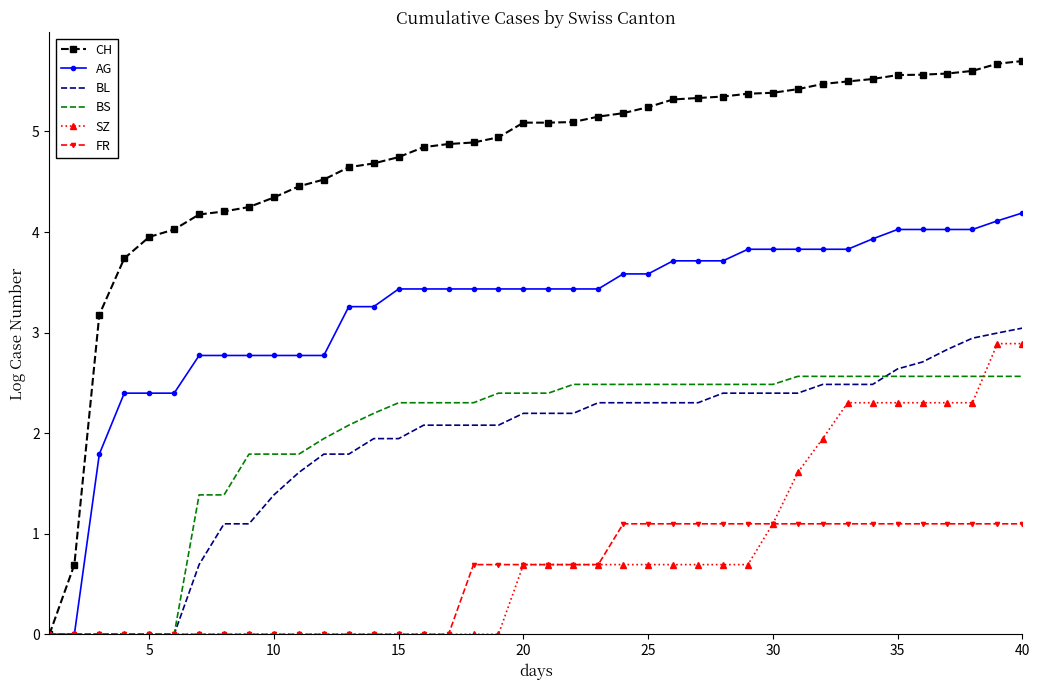

How many distinct data groups are displayed?

6